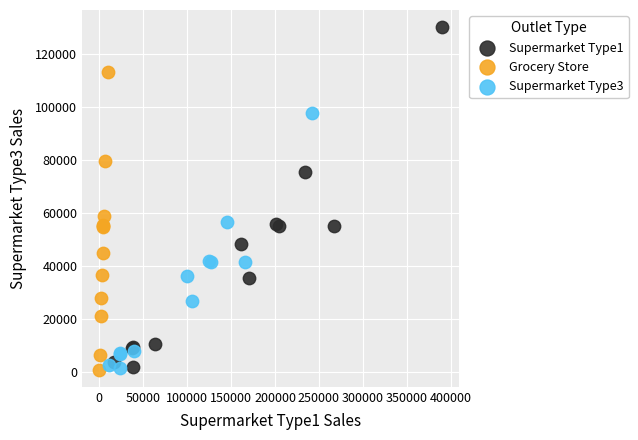

Which series reaches the maximum Y coordinate?

Supermarket Type1